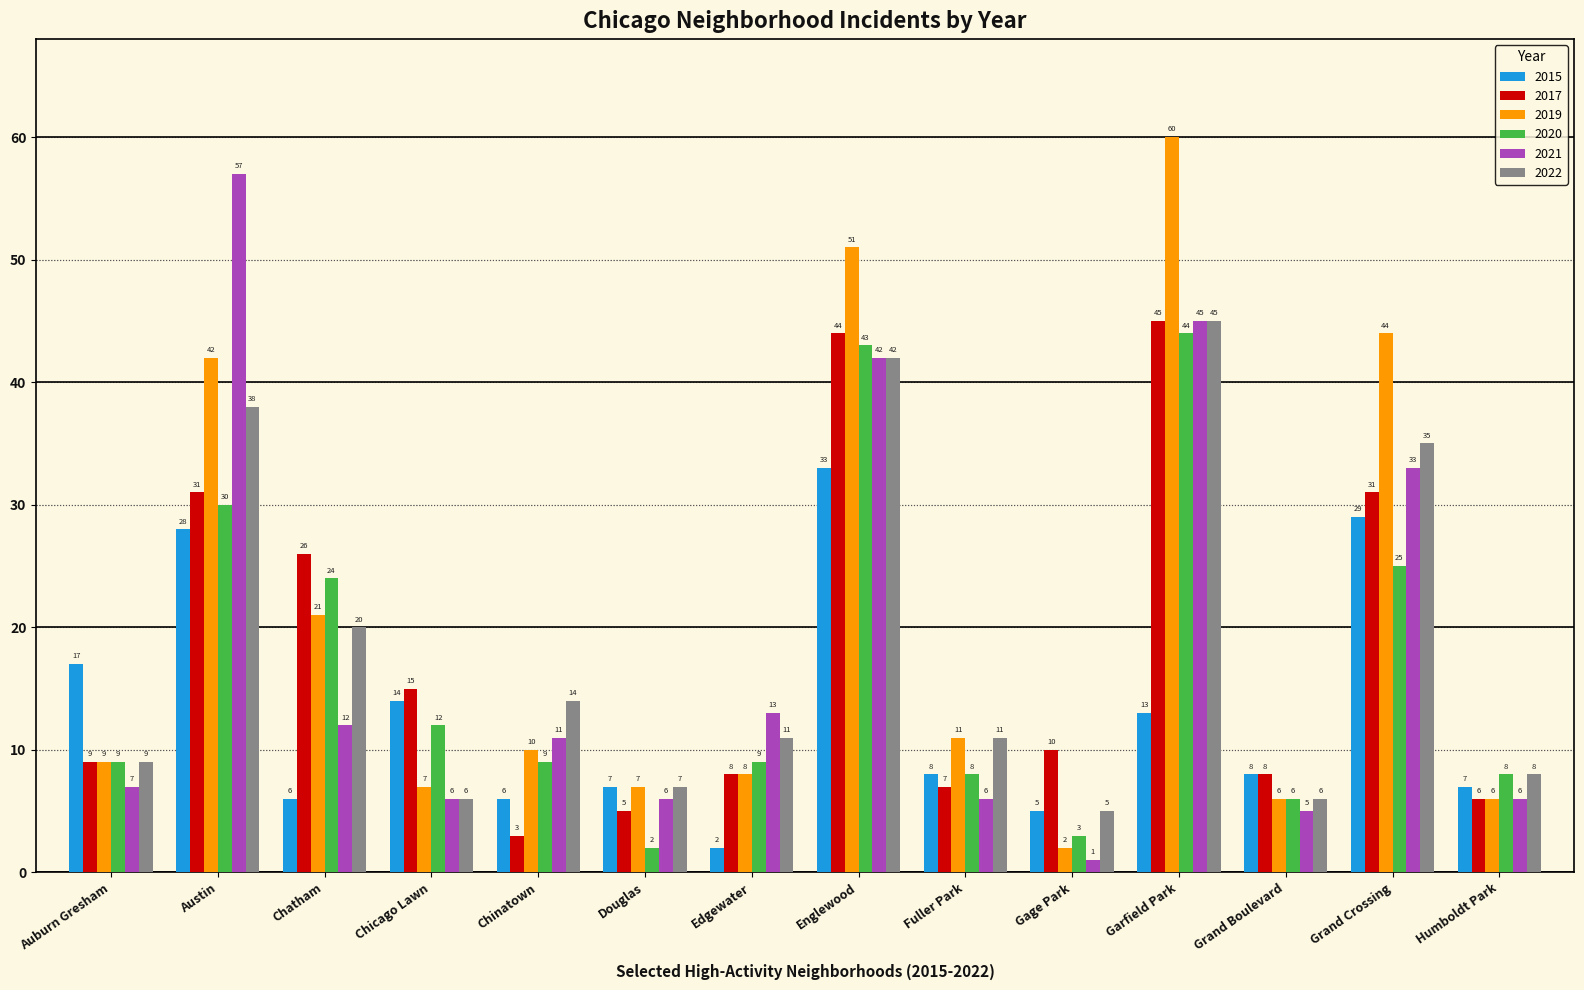

How many groups of bars are there?

14